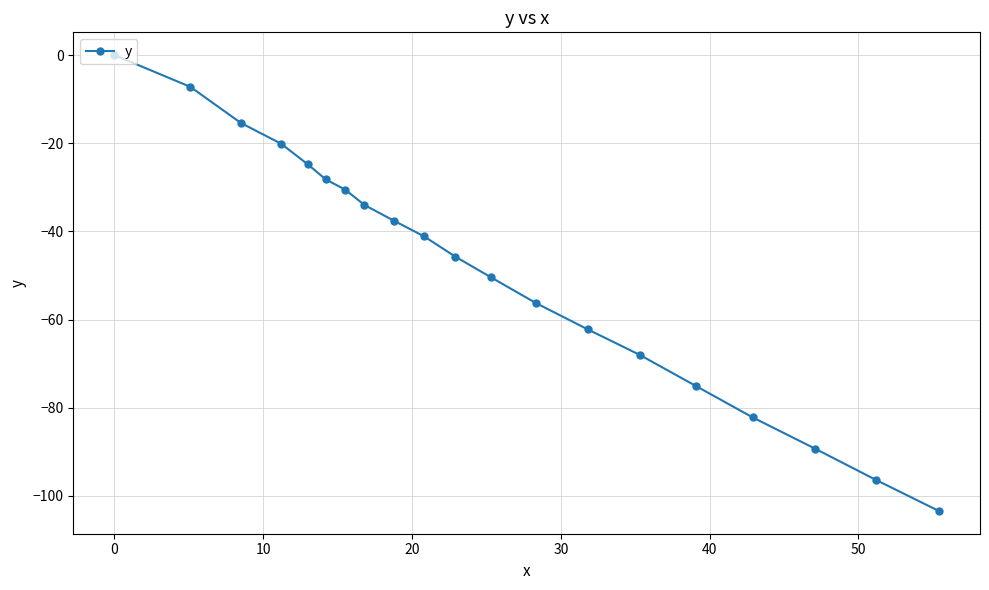

True or false: the data has more than 0 interior local peaks.

False